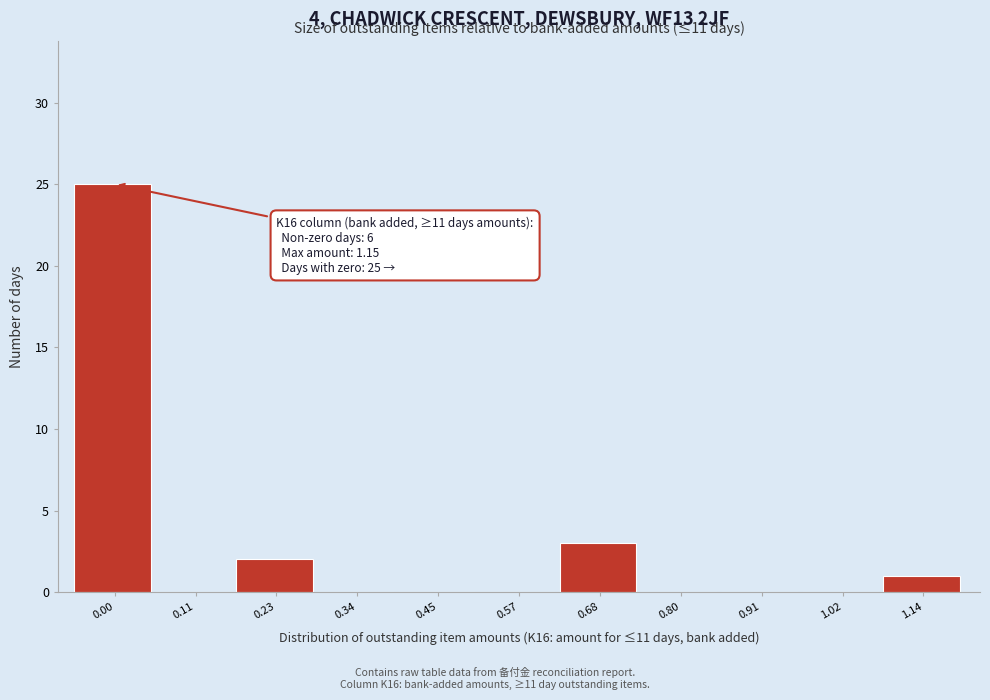

Reading left to right, extract all data points from this chart.

0.00=25	0.11=0	0.23=2	0.34=0	0.45=0	0.57=0	0.68=3	0.80=0	0.91=0	1.02=0	1.14=1